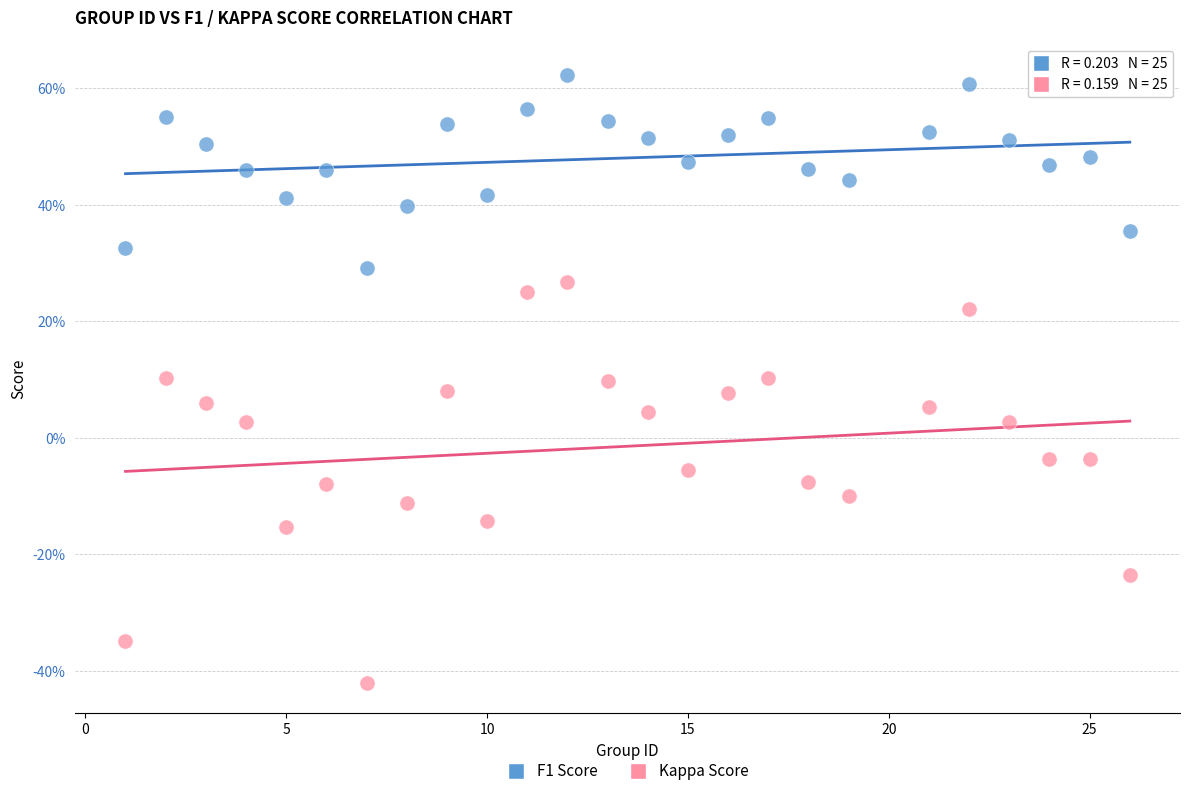

What are all the series names shown in the legend?

F1 Score, Kappa Score